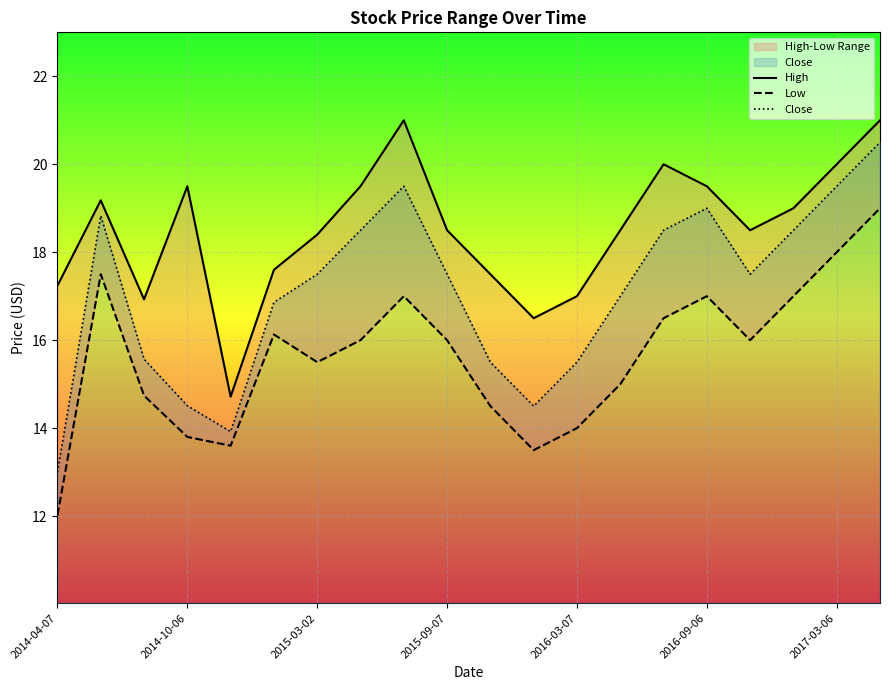

At which label does Close reach its minimum?

2014-04-07